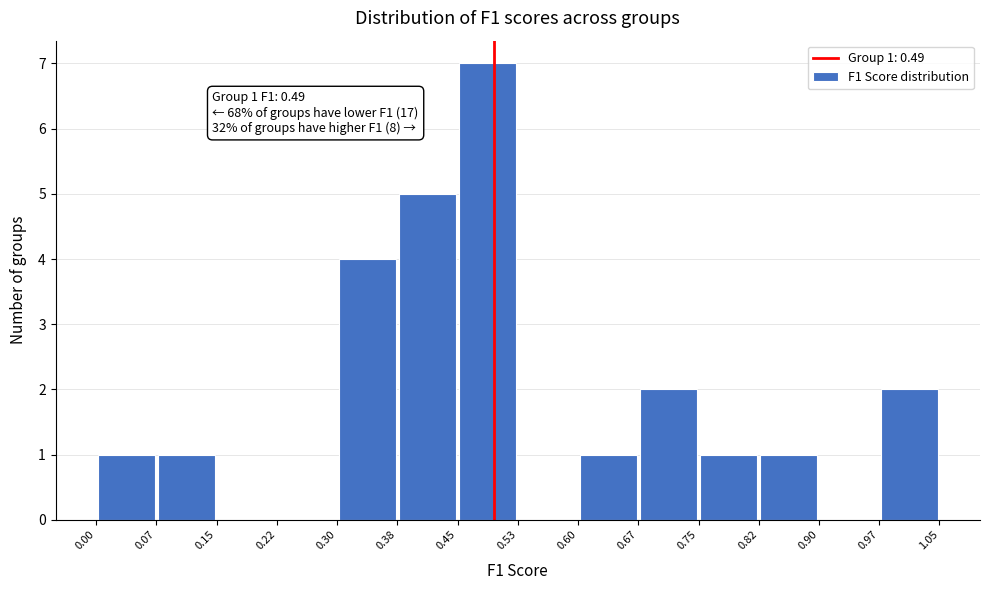

Over which range of the x-axis is the bar tallest?

0.45 to 0.53